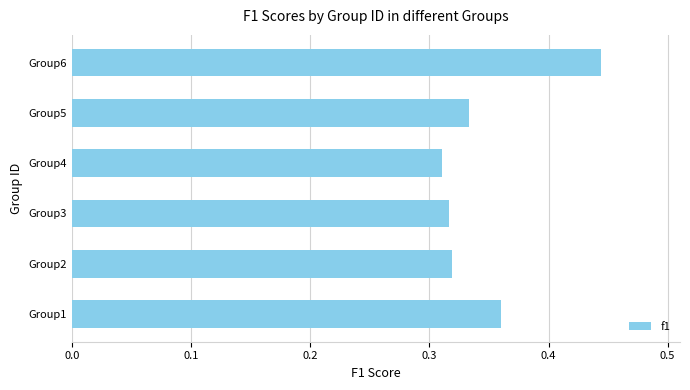

How many categories are shown in the chart?

6